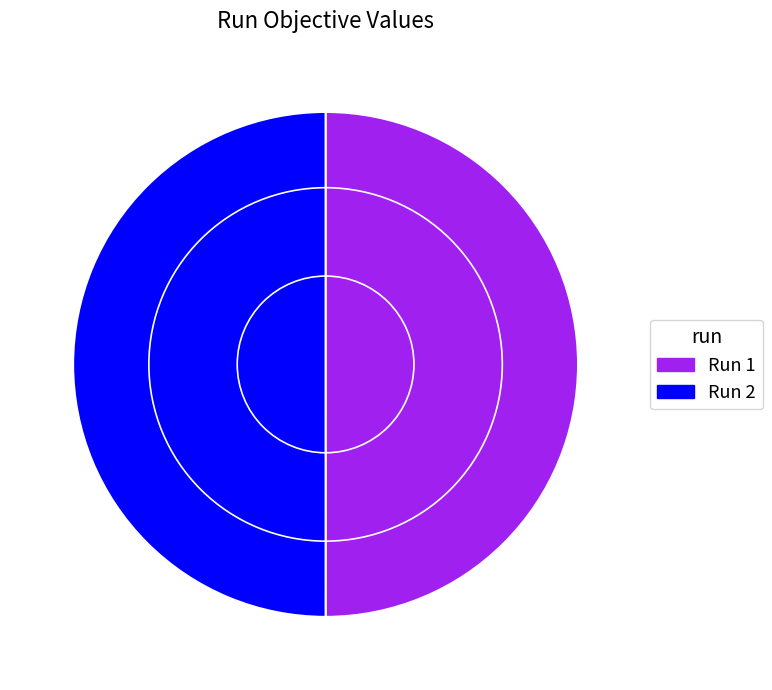

How many segments does this pie chart have?

2